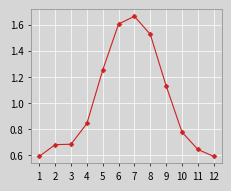

What is the sum of all values?

12.0